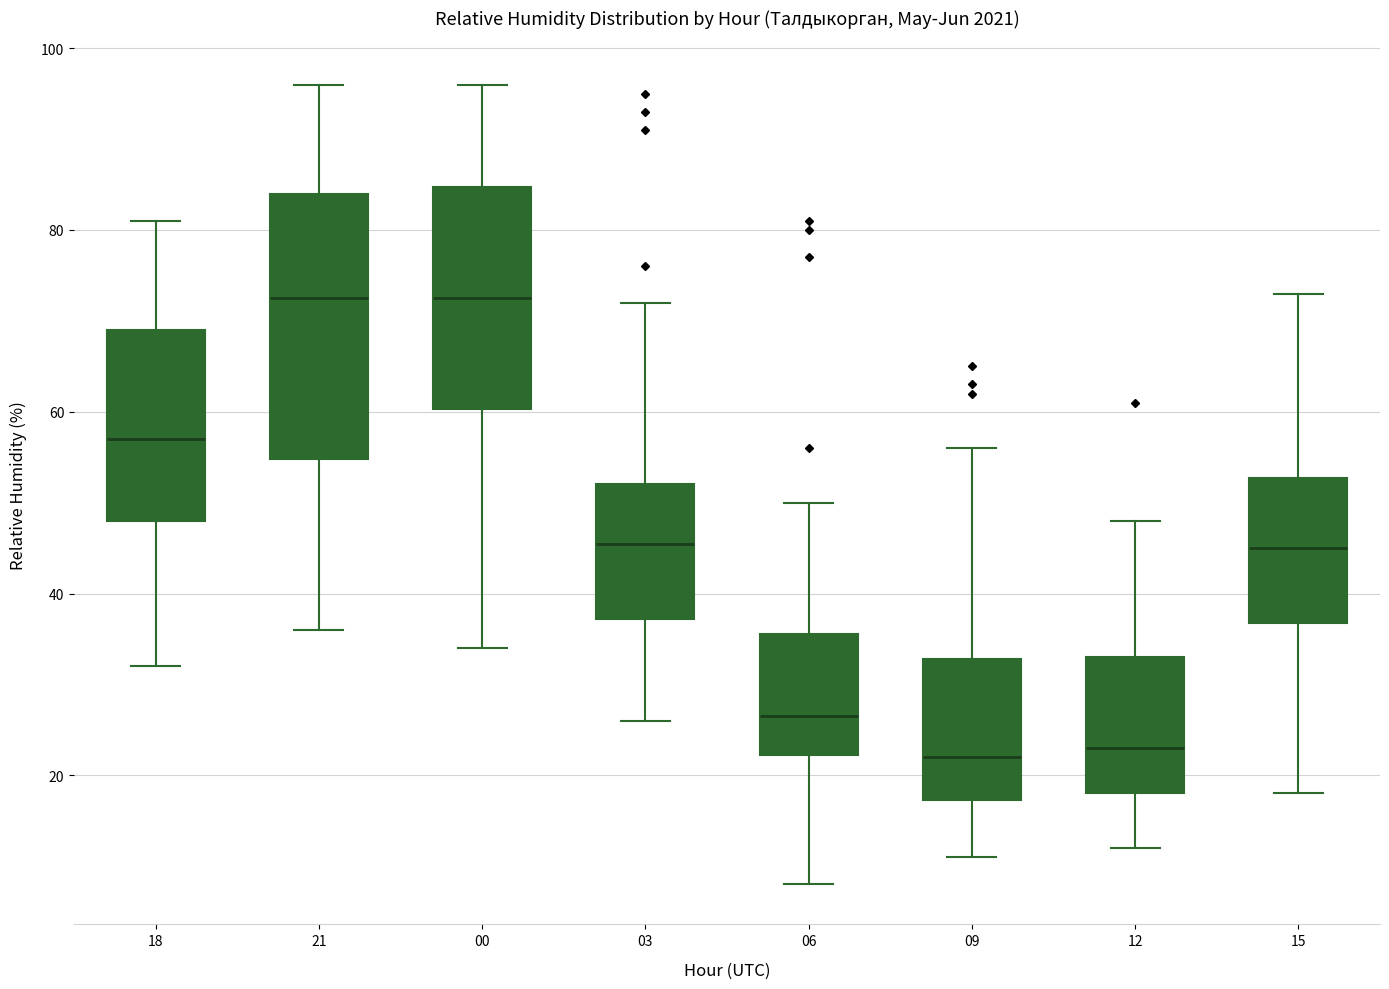

Where does the lower whisker of the box at x = 03 end on the y-axis? The values are not printed on the chart, so give them approximately, as read against the axis.

26